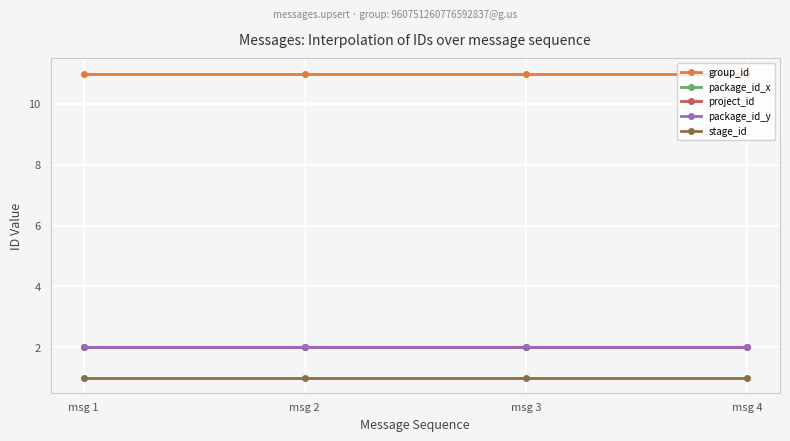

True or false: package_id_x and group_id cross at least once.

False